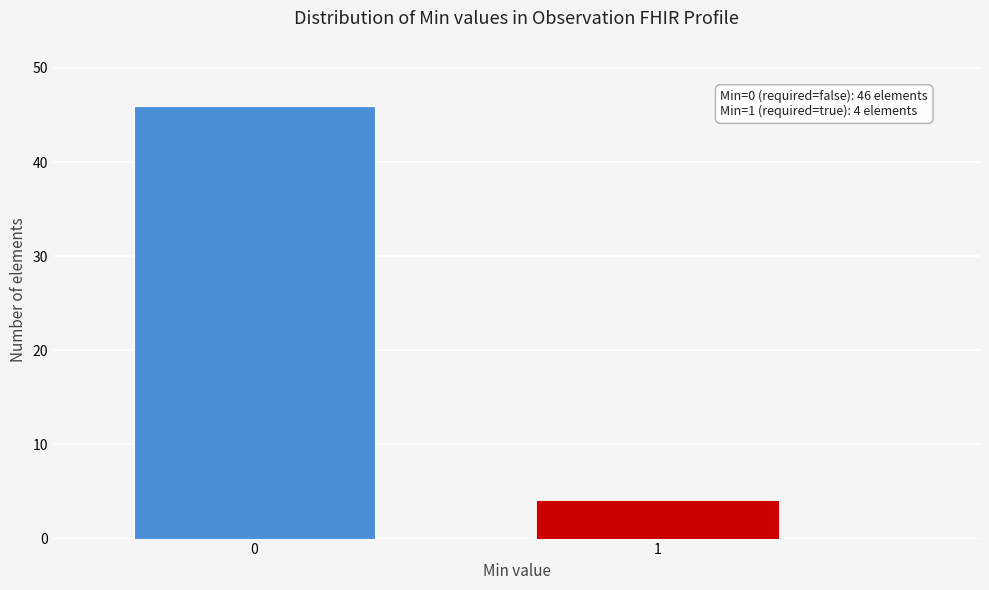

Reading left to right, transcribe all the data shown in this chart.

46	4